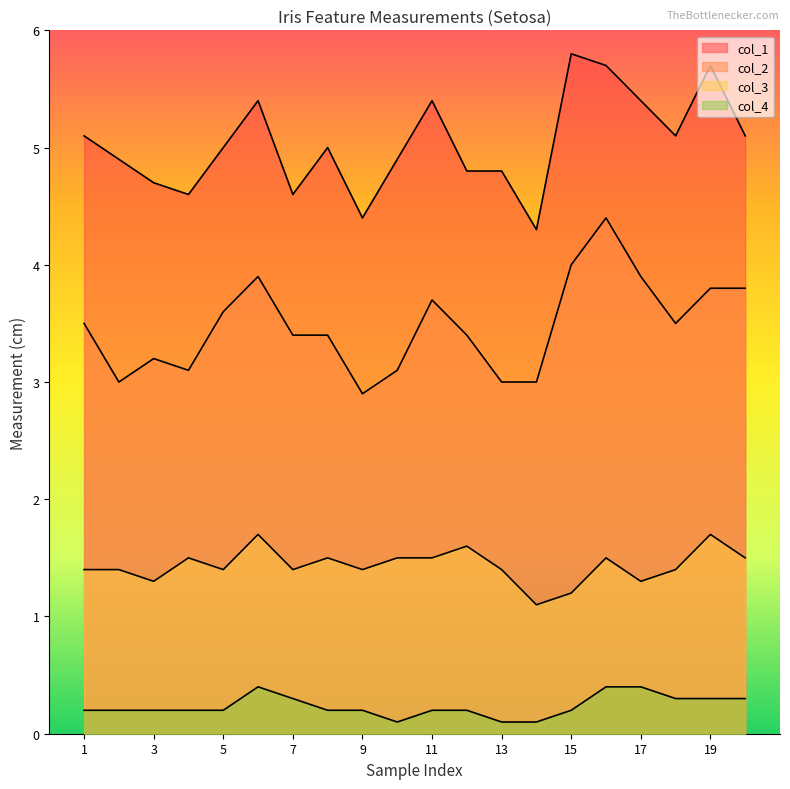

The value of col_1 at 11 is 2.7. True or false?

False